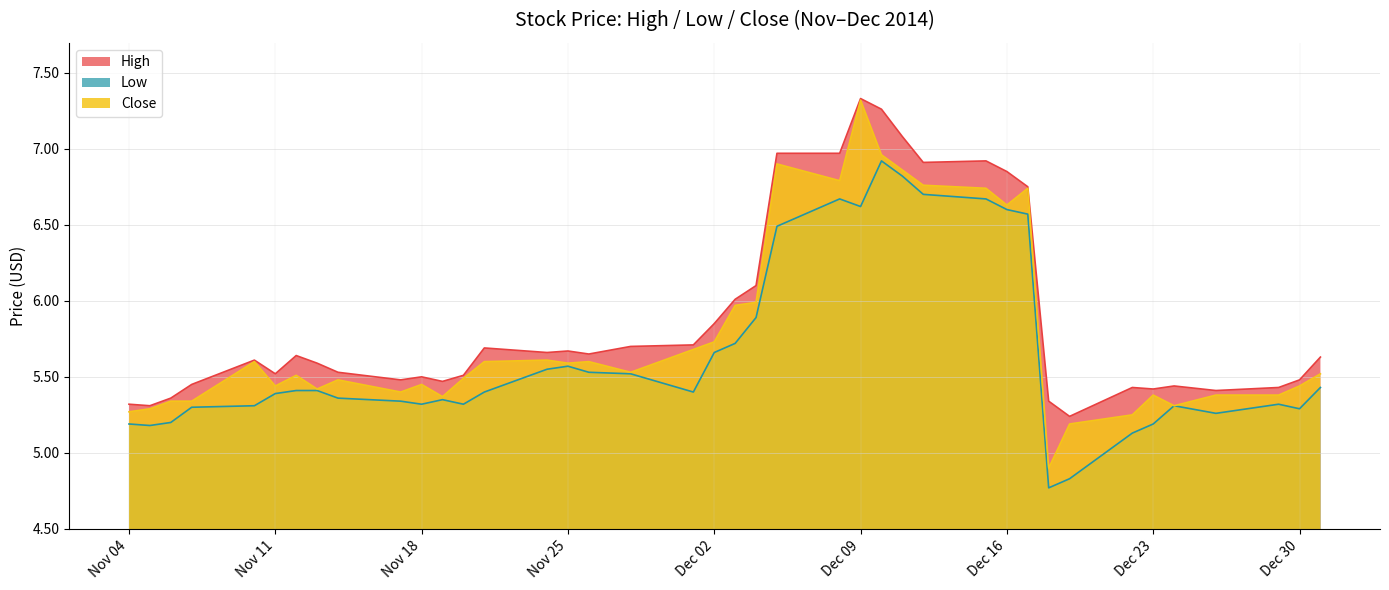

Which series has the largest total across all categories?

High